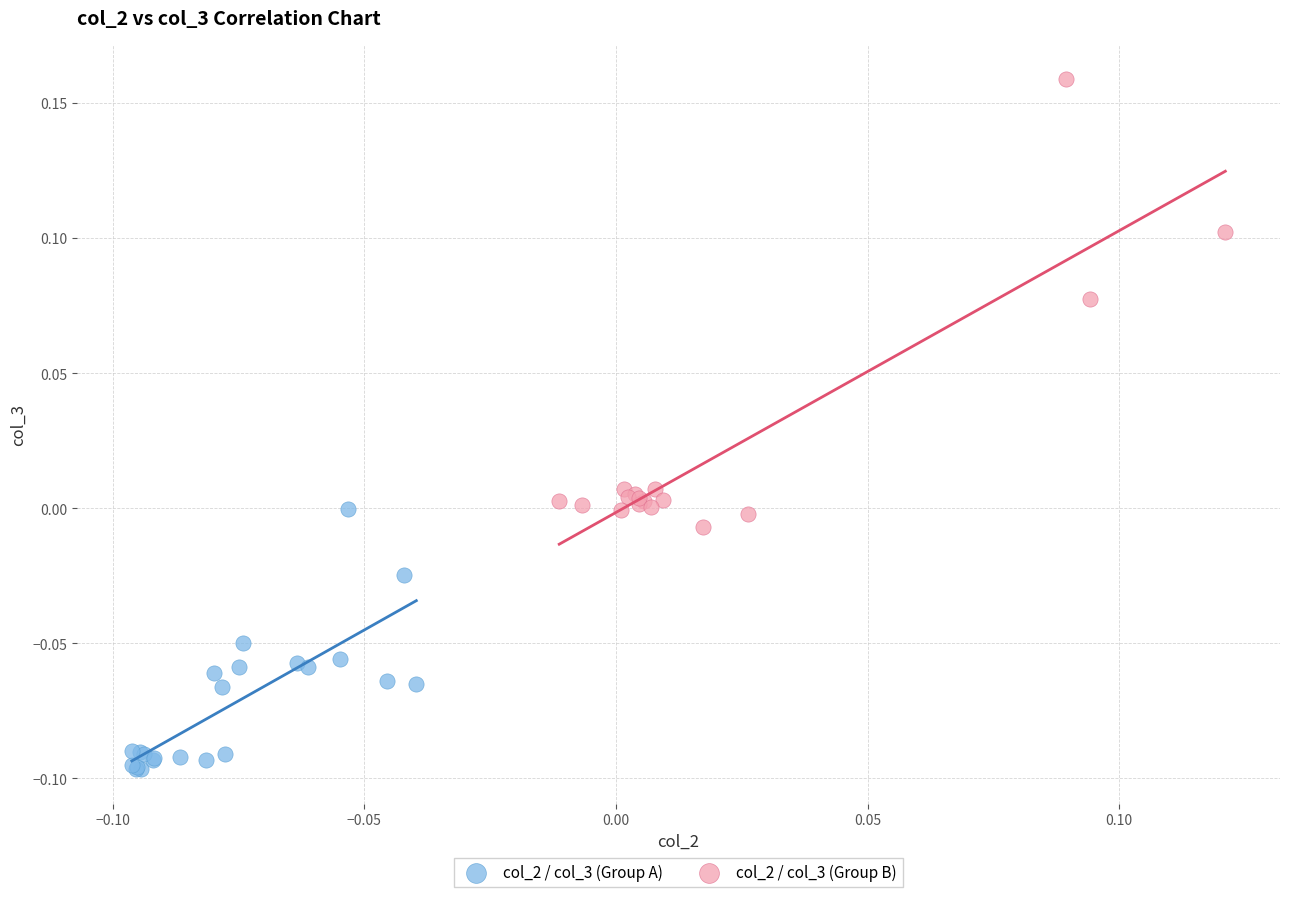

What are all the series names shown in the legend?

col_2 / col_3 (Group A), col_2 / col_3 (Group B)